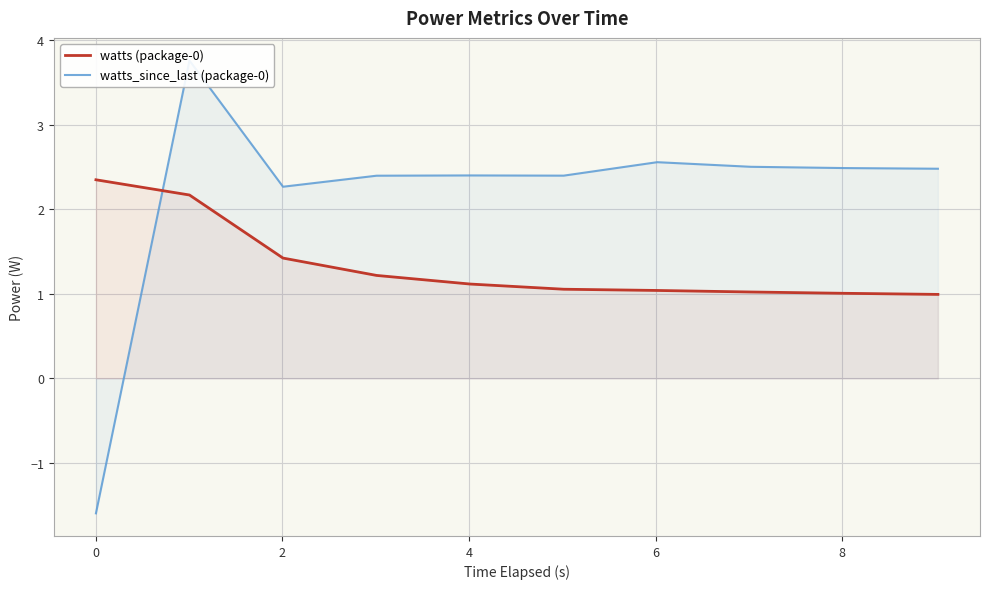

Reading left to right, extract all data points from this chart.

watts (package-0): 2.4	2.2	1.4	1.2	1.1	1.1	1.0	1.0	1.0	1.0
watts_since_last (package-0): -1.6	3.8	2.3	2.4	2.4	2.4	2.6	2.5	2.5	2.5